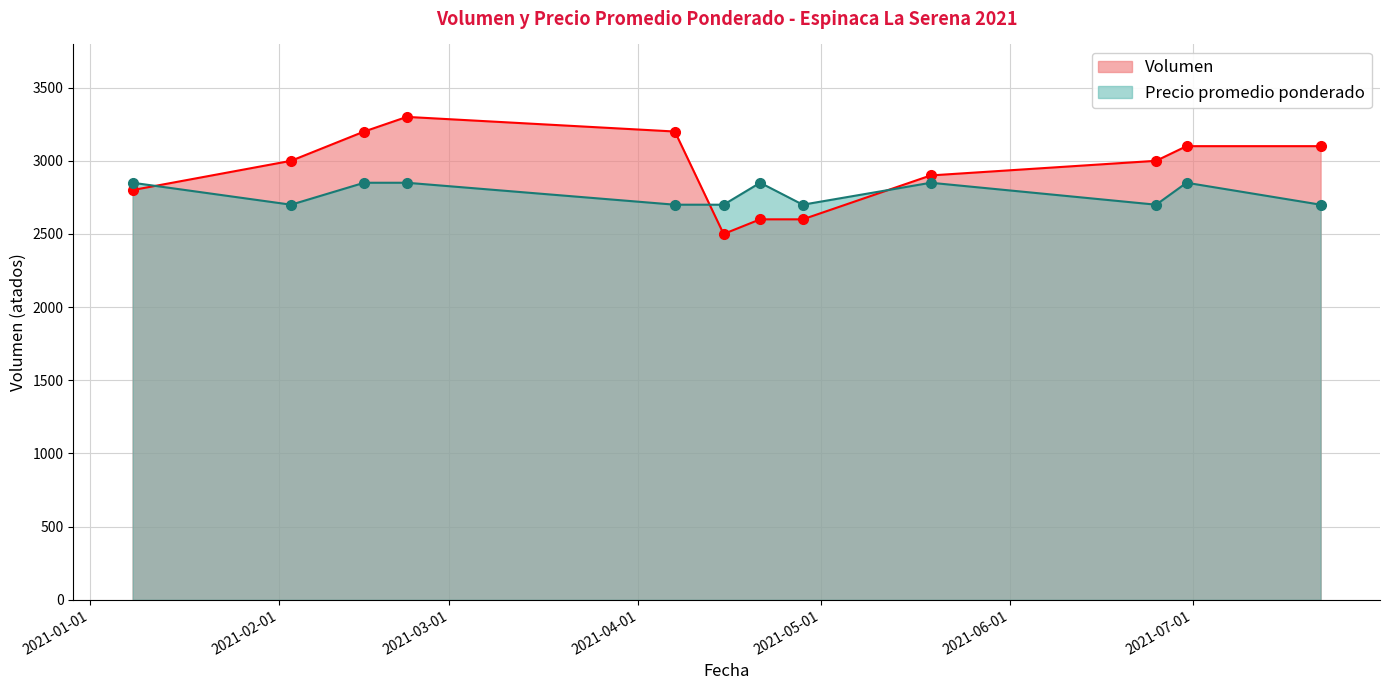

Reading right to left, extract all data points from this chart.

Volumen: 3100	3100	3000	2900	2600	2600	2500	3200	3300	3200	3000	2800
Precio promedio ponderado: 2700	2850	2700	2850	2700	2850	2700	2700	2850	2850	2700	2850